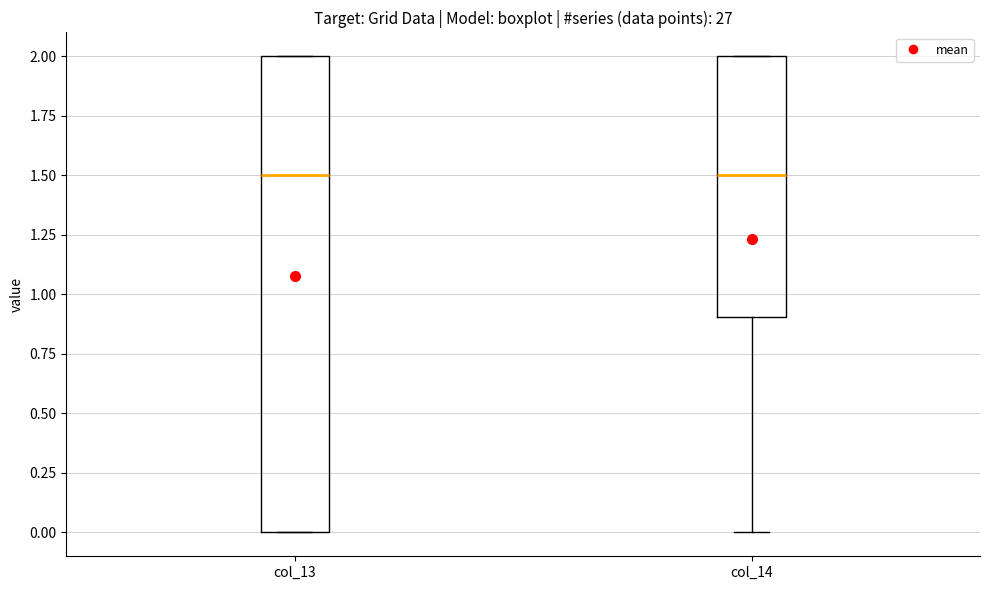

Which box is the tallest, from its lower edge to its upper edge?

col_13